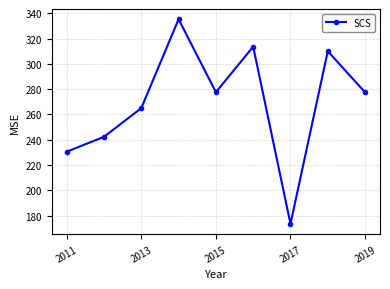

True or false: there are more than 2 points higher than both neighbors.

True